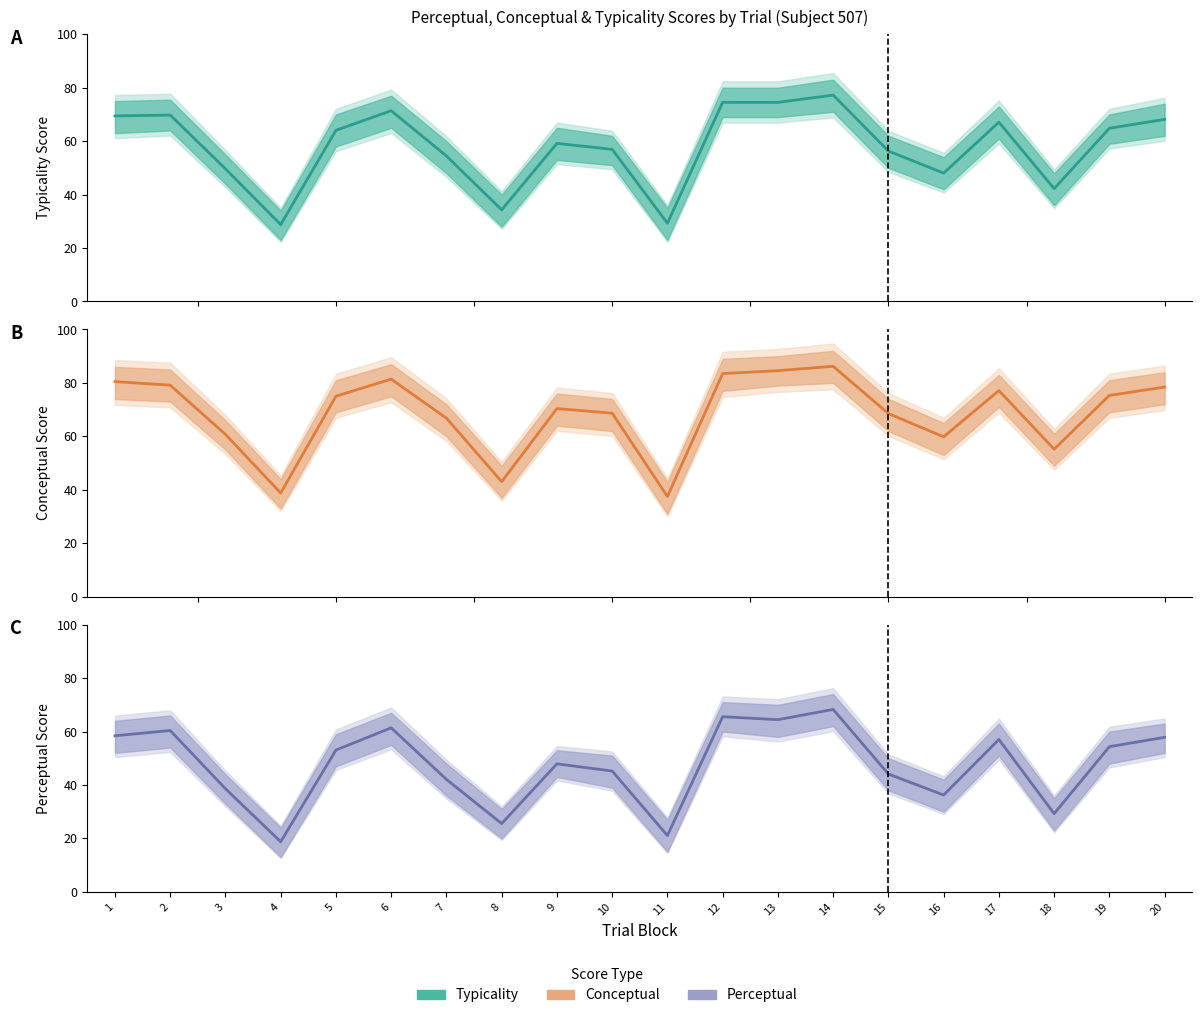

At which label is typicality closest to 53?

7